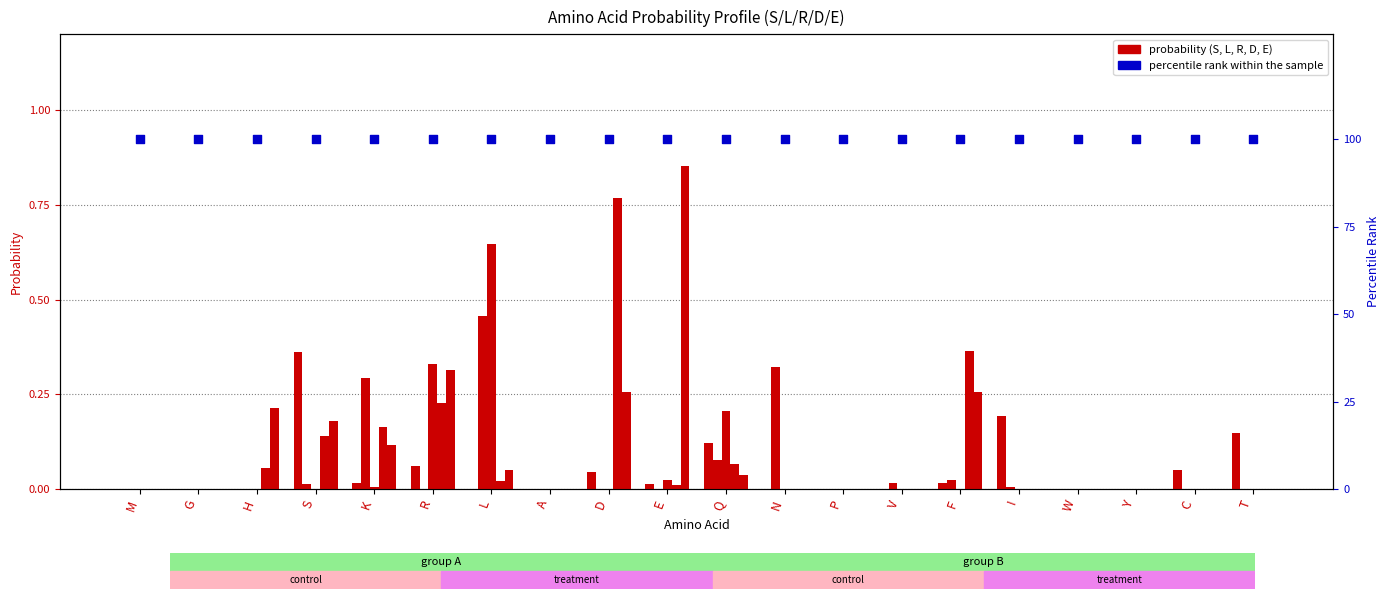

Is the value of R at K greater than the value of percentile rank within the sample at D?

No